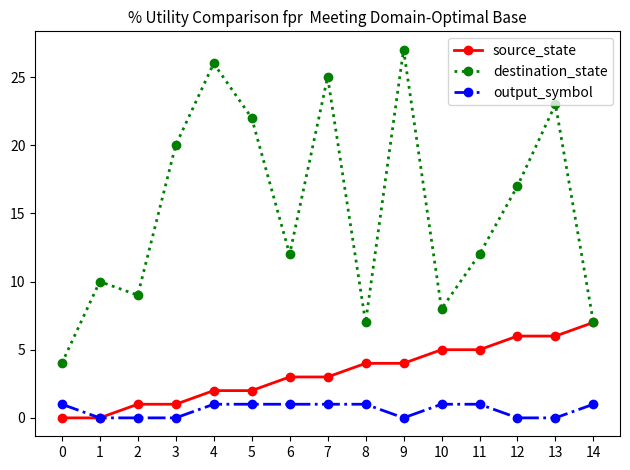

True or false: output_symbol and destination_state intersect in this chart.

False